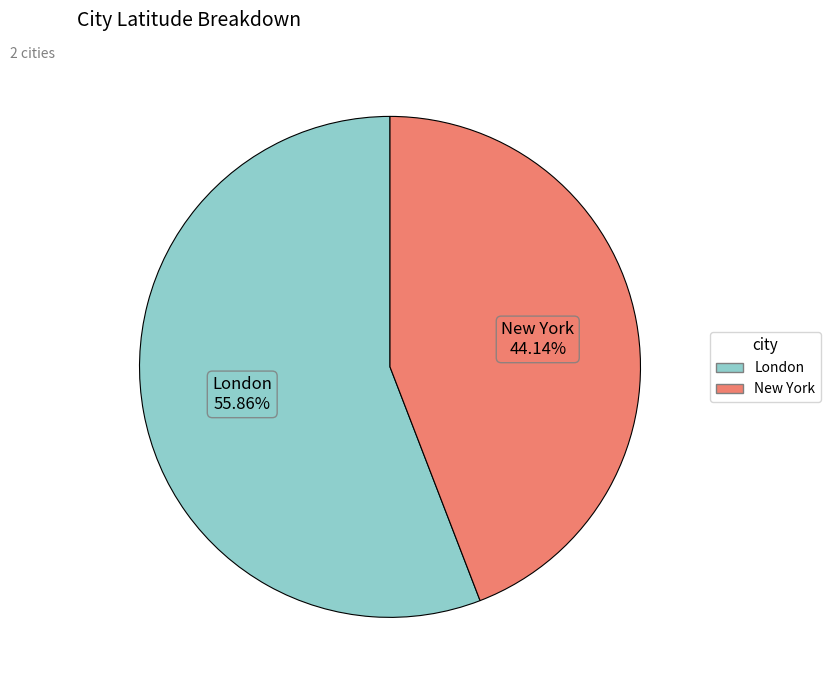

What is the ratio of the value at London to the value at New York?

1.3